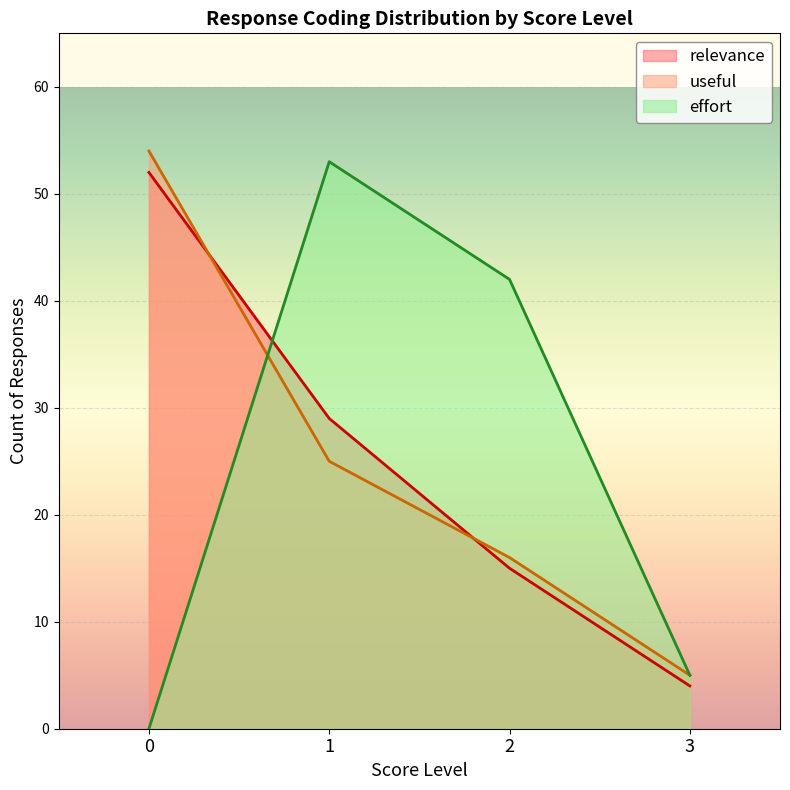

Reading right to left, transcribe all the data shown in this chart.

relevance: 4	15	29	52
useful: 5	16	25	54
effort: 5	42	53	0